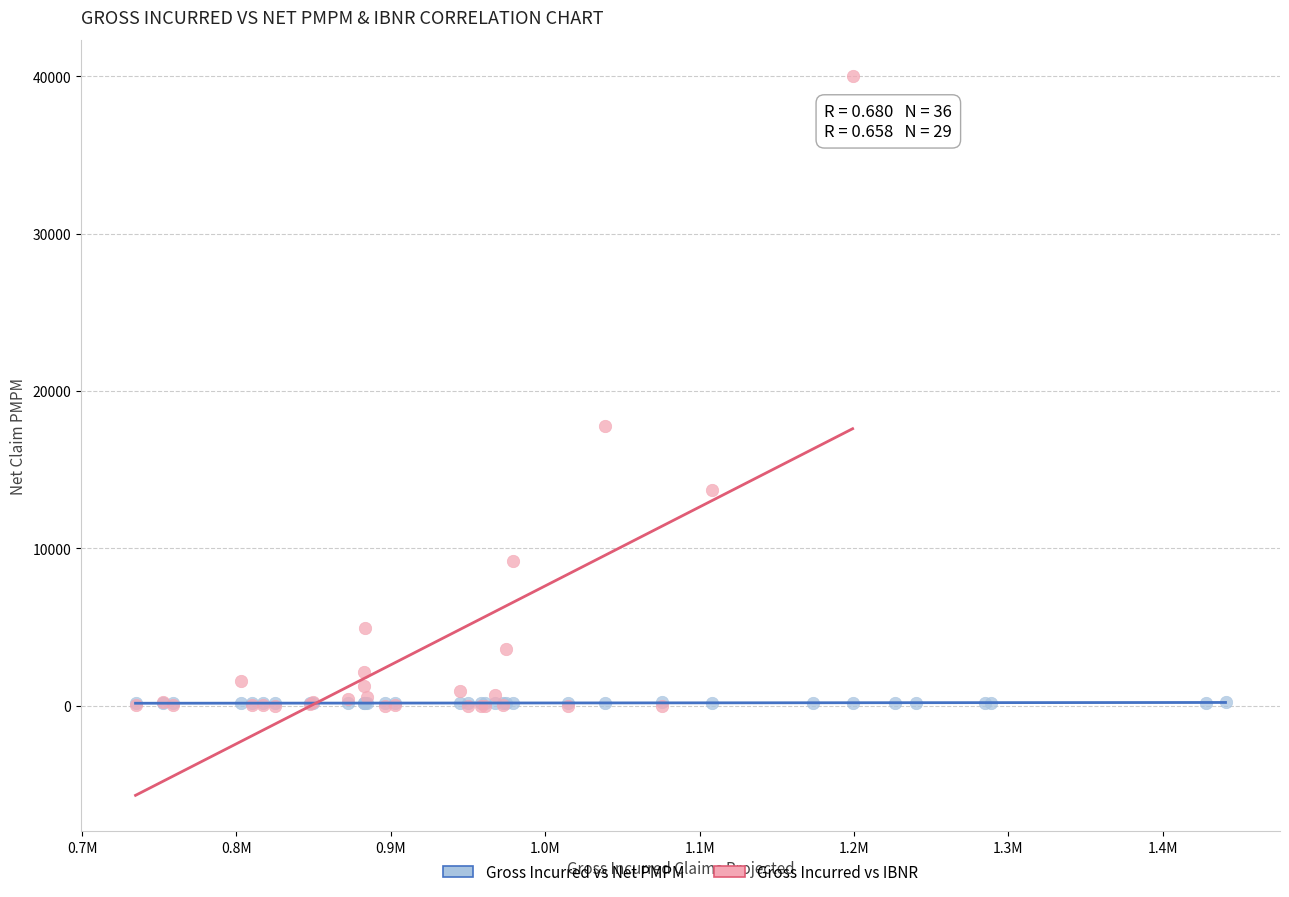

Which series reaches the maximum Y coordinate?

Gross Incurred vs IBNR